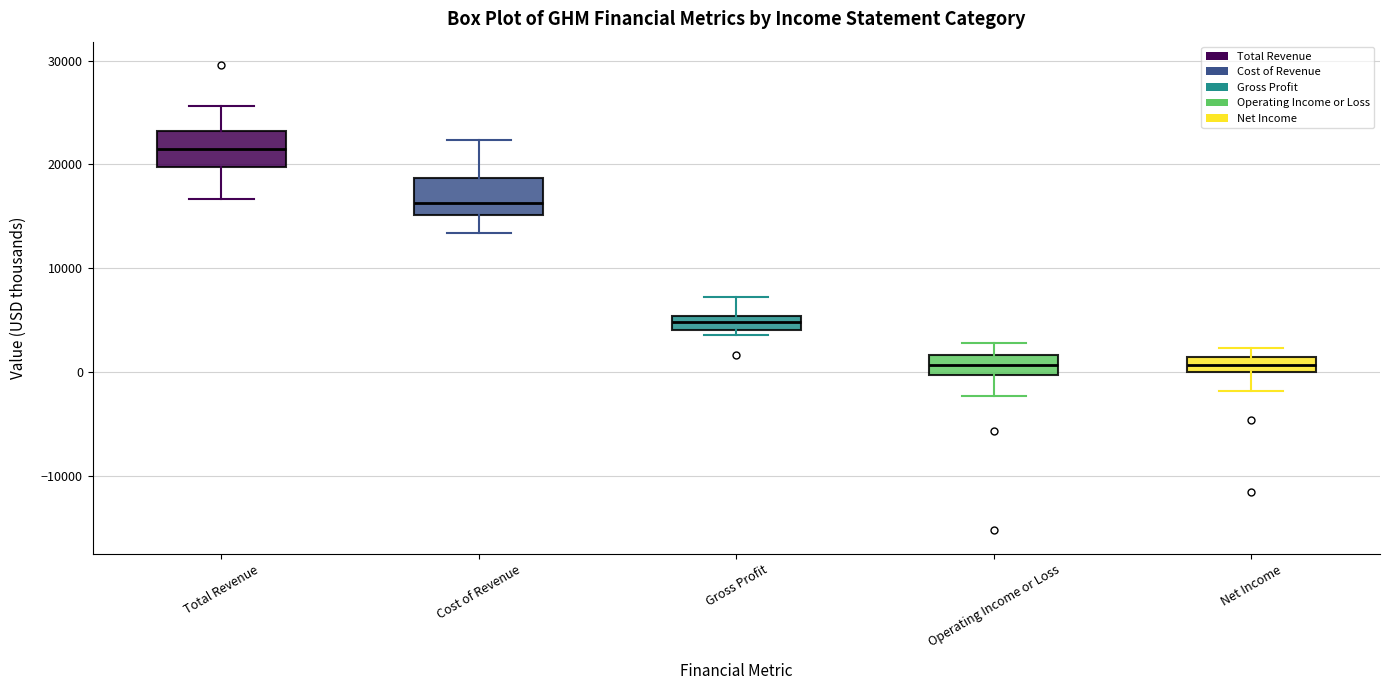

Where is the lower edge of the box for Total Revenue on the y-axis? The values are not printed on the chart, so give them approximately, as read against the axis.

20000